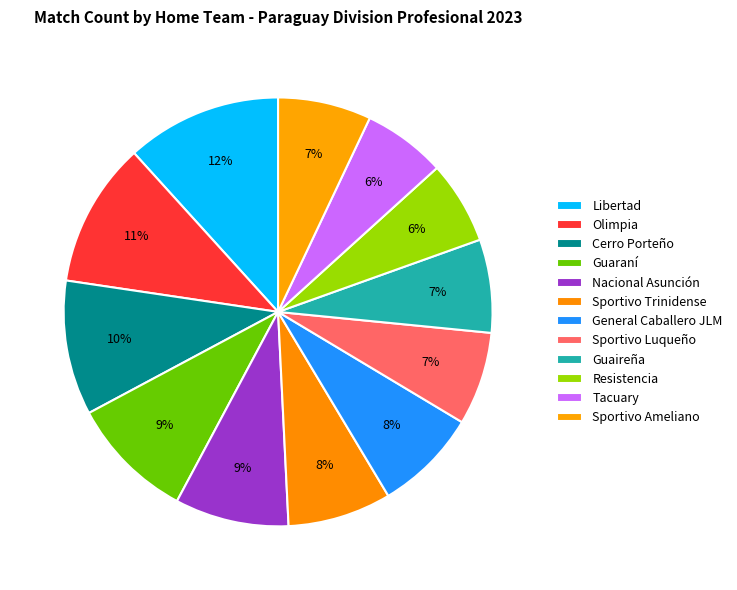

How many slices are in this pie chart?

12